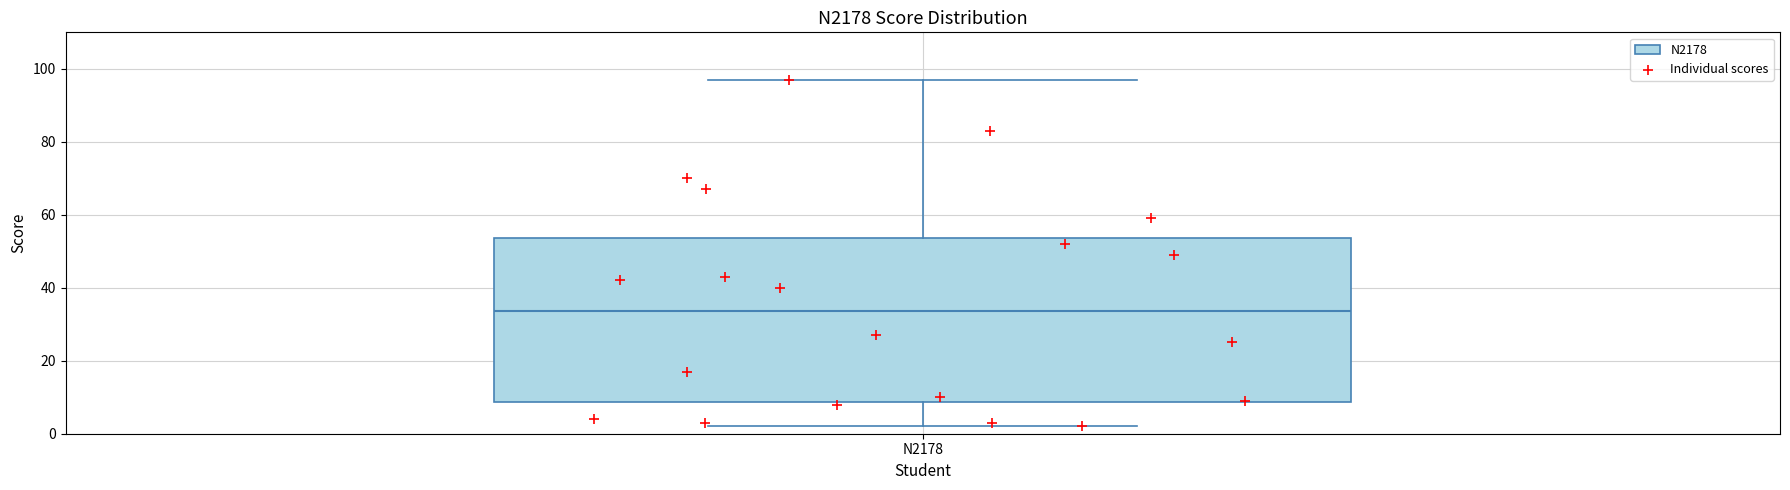

Where does the lower whisker of the box for N2178 end on the y-axis? The values are not printed on the chart, so give them approximately, as read against the axis.

2